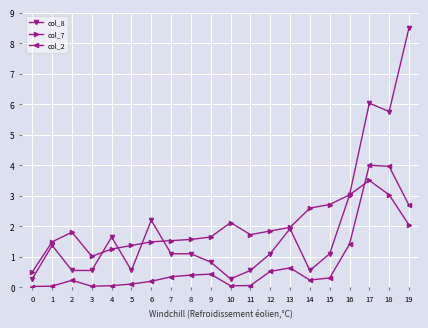

What is the difference between the maximum and minimum values in the col_8 series?

8.2